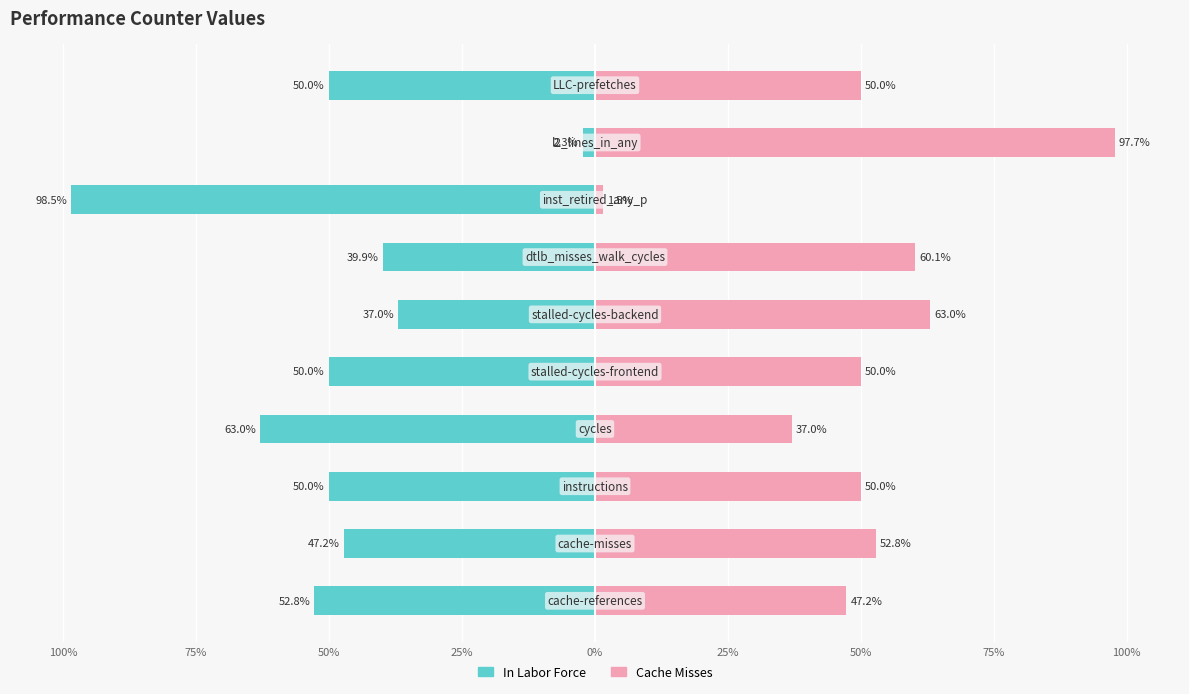

What is the difference between the In Labor Force values at 50% and 75%?

2.8